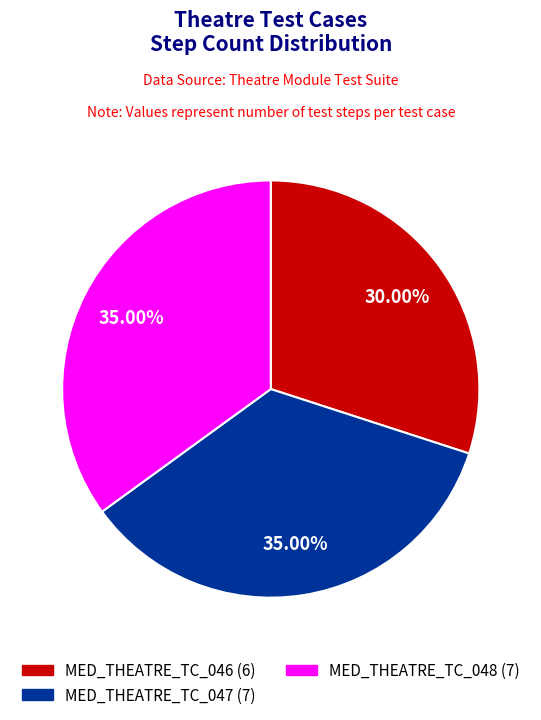

Which has a higher value, MED_THEATRE_TC_046 or MED_THEATRE_TC_048?

MED_THEATRE_TC_048